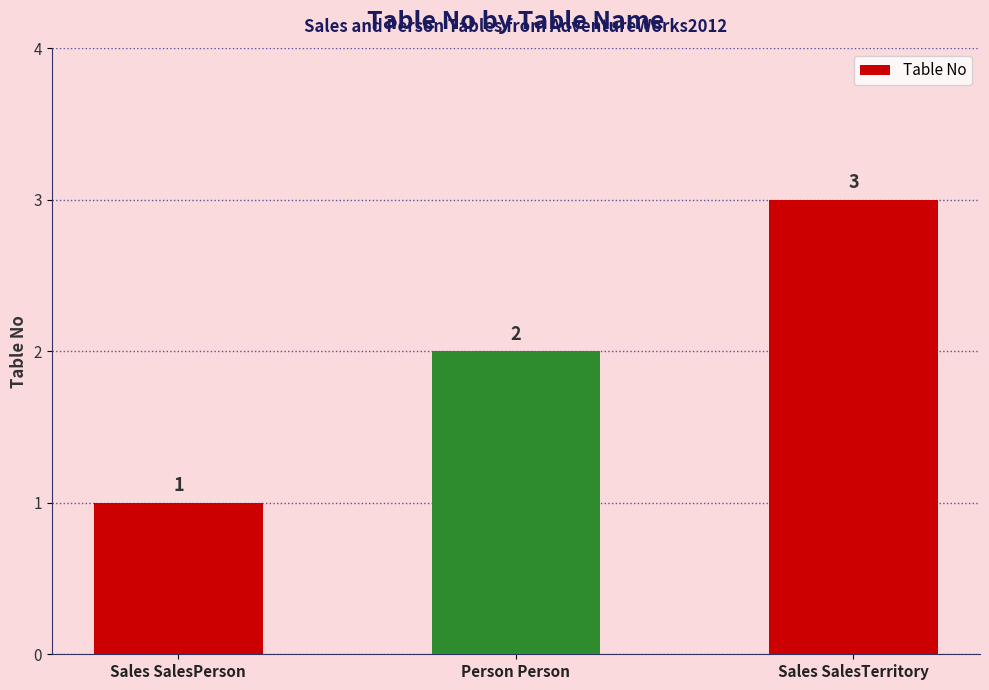

List the labels in order of value, largest first.

Sales SalesTerritory, Person Person, Sales SalesPerson